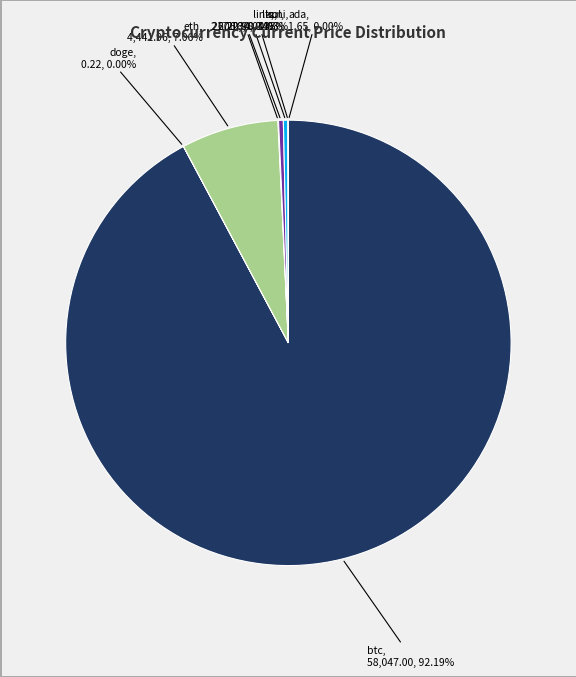

Is btc the majority of the pie?

Yes